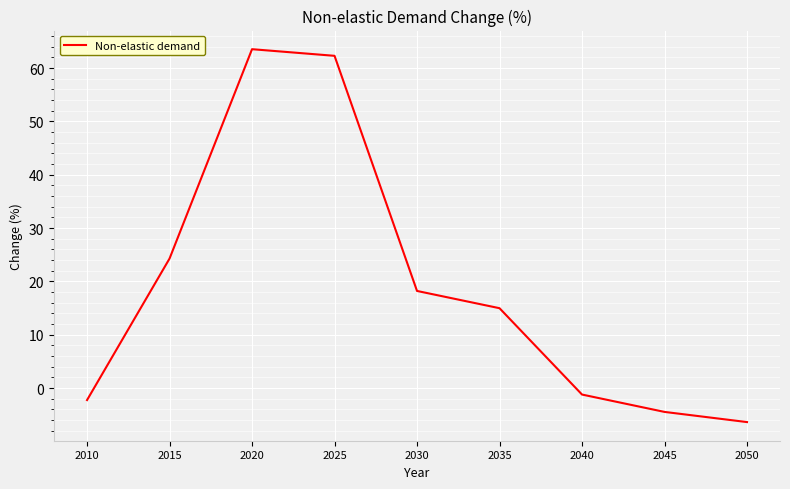

At which category does the data reach its first local peak?

2020